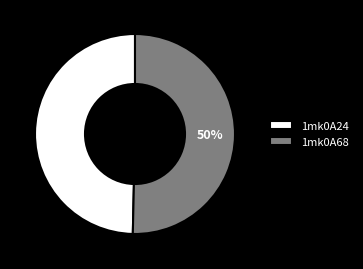

Combined, do 1mk0A68 and 1mk0A24 account for over 50%?

Yes